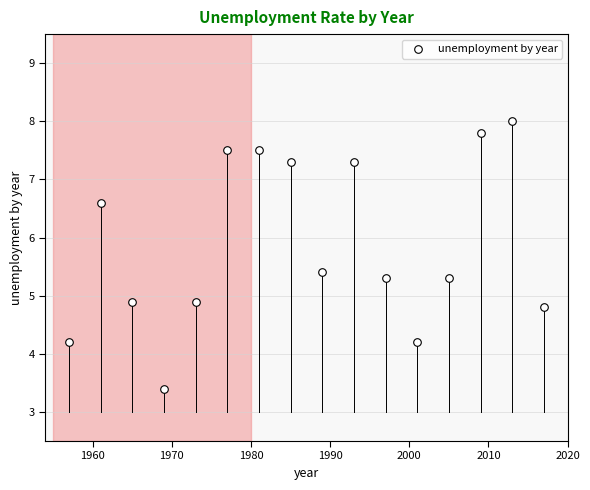

What is the range of X values (max minus min)?

60.0